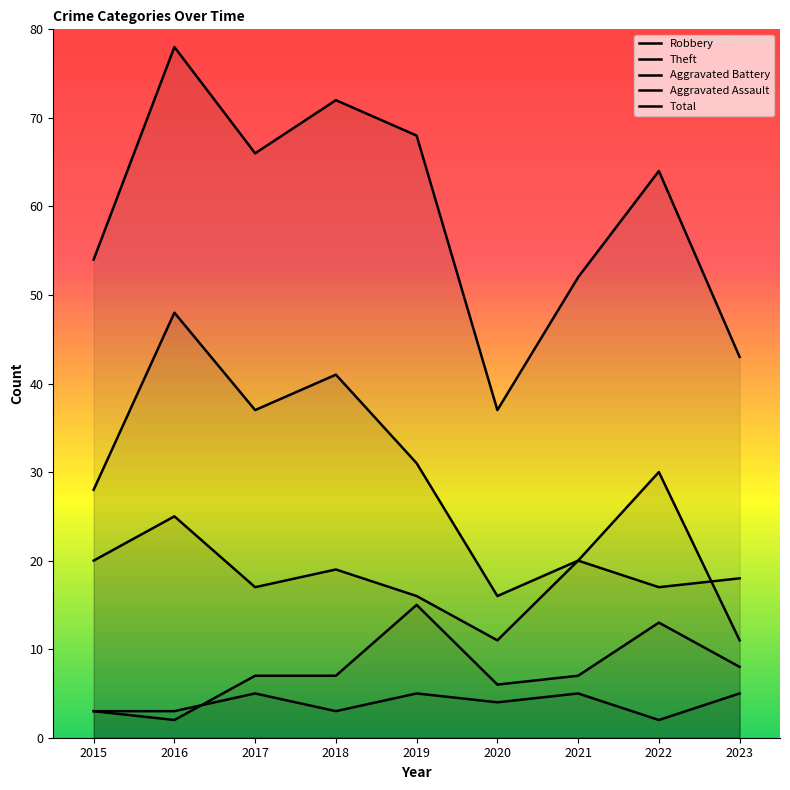

What is the sum of all Total values?

534